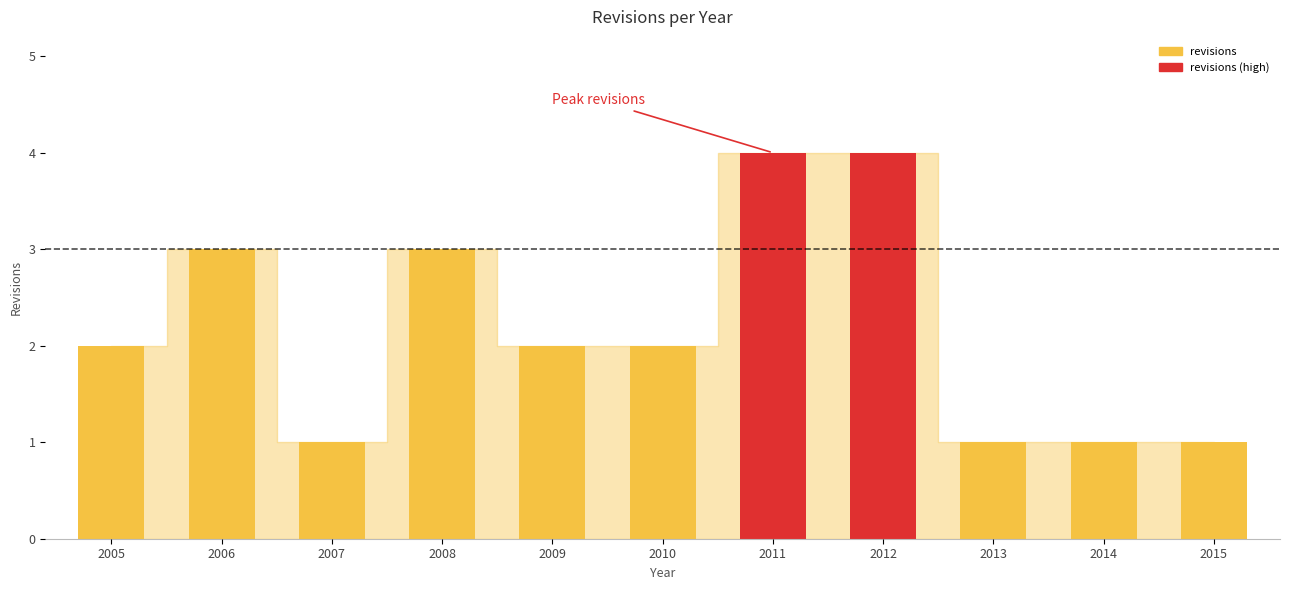

Are the bars horizontal?

No